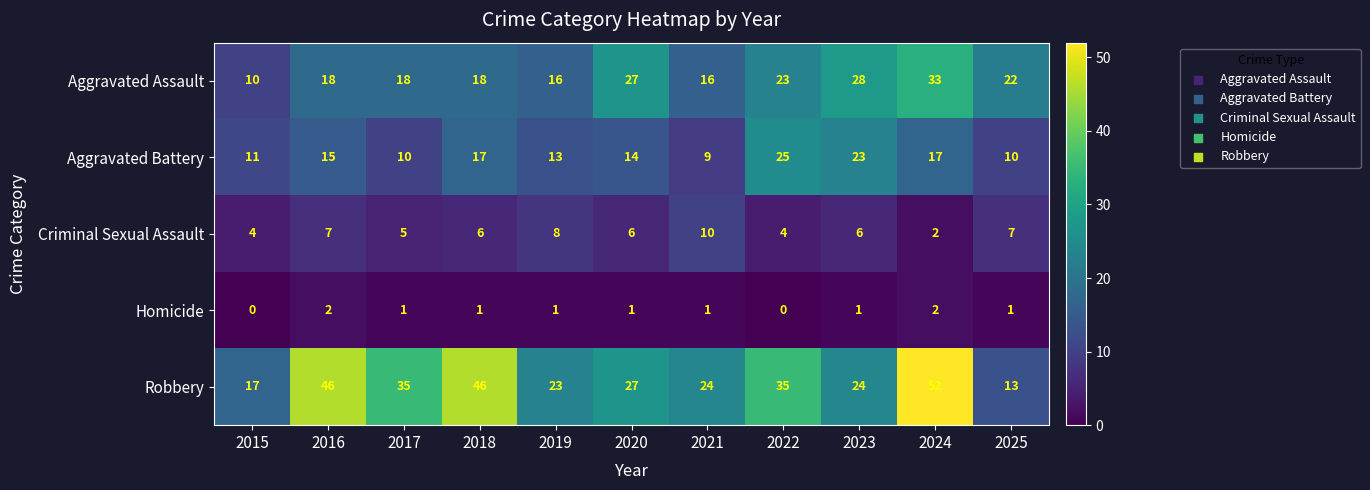

Count the number of data series in this chart.

5